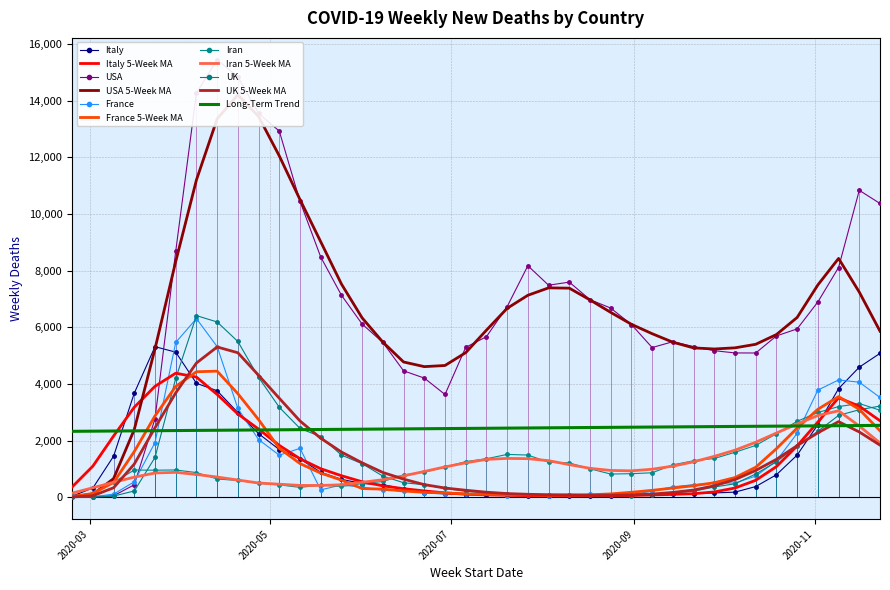

What is the difference between the maximum and minimum values in the France series?

6307.0